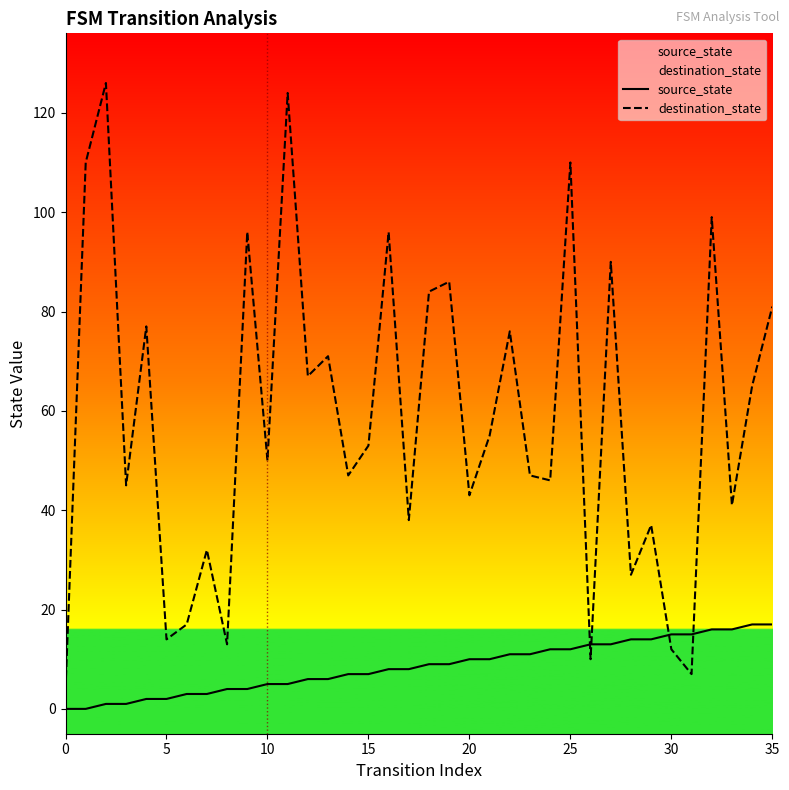

True or false: source_state and destination_state intersect in this chart.

True